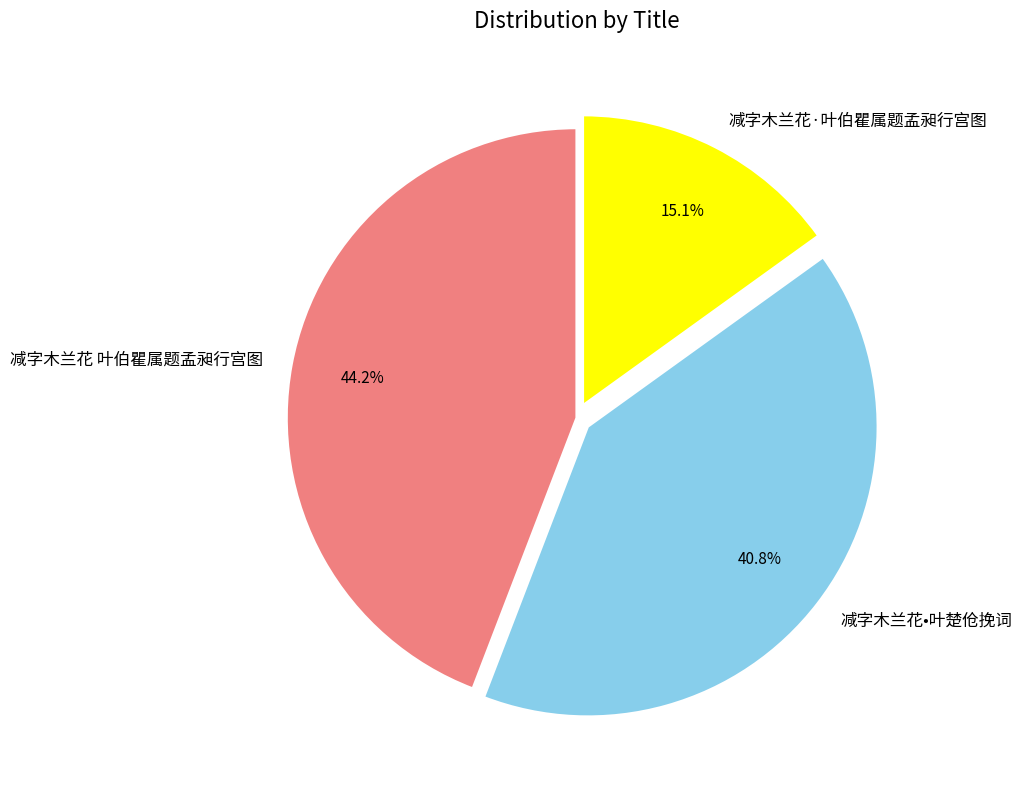

To the nearest percent, what portion does 减字木兰花•叶楚伧挽词 represent?

41%